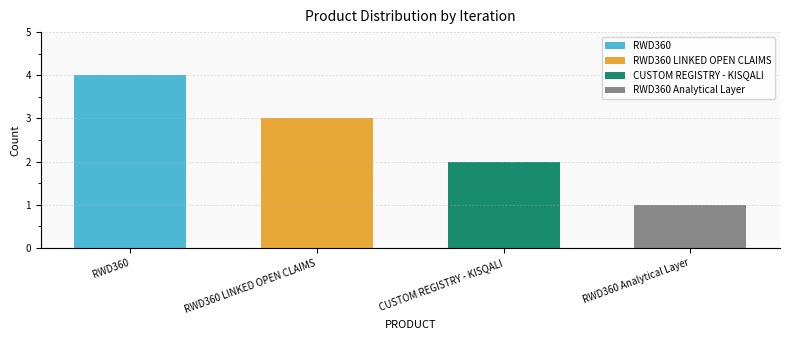

What is the change in value from RWD360 to CUSTOM REGISTRY - KISQALI?

-2